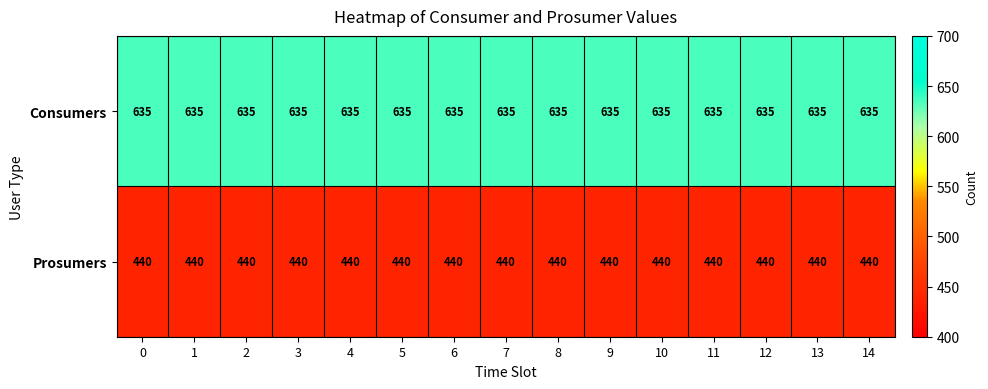

What is the spread (max minus min) of values at 14?

195